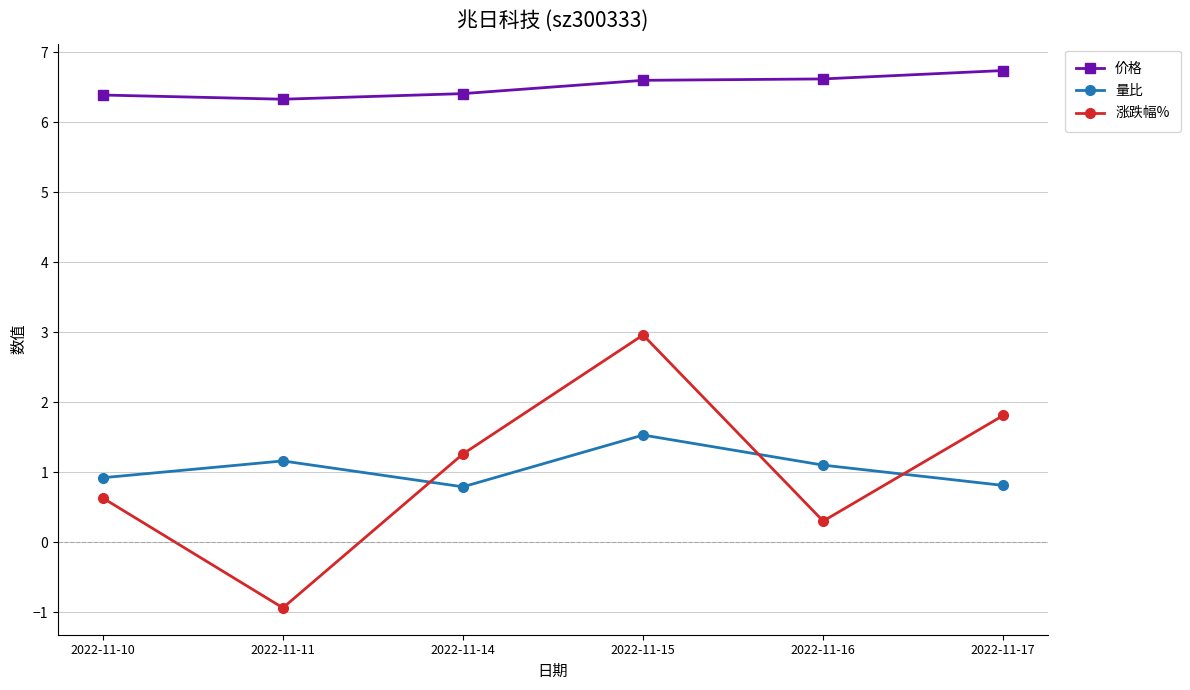

What is the minimum value shown in the chart?

-0.9